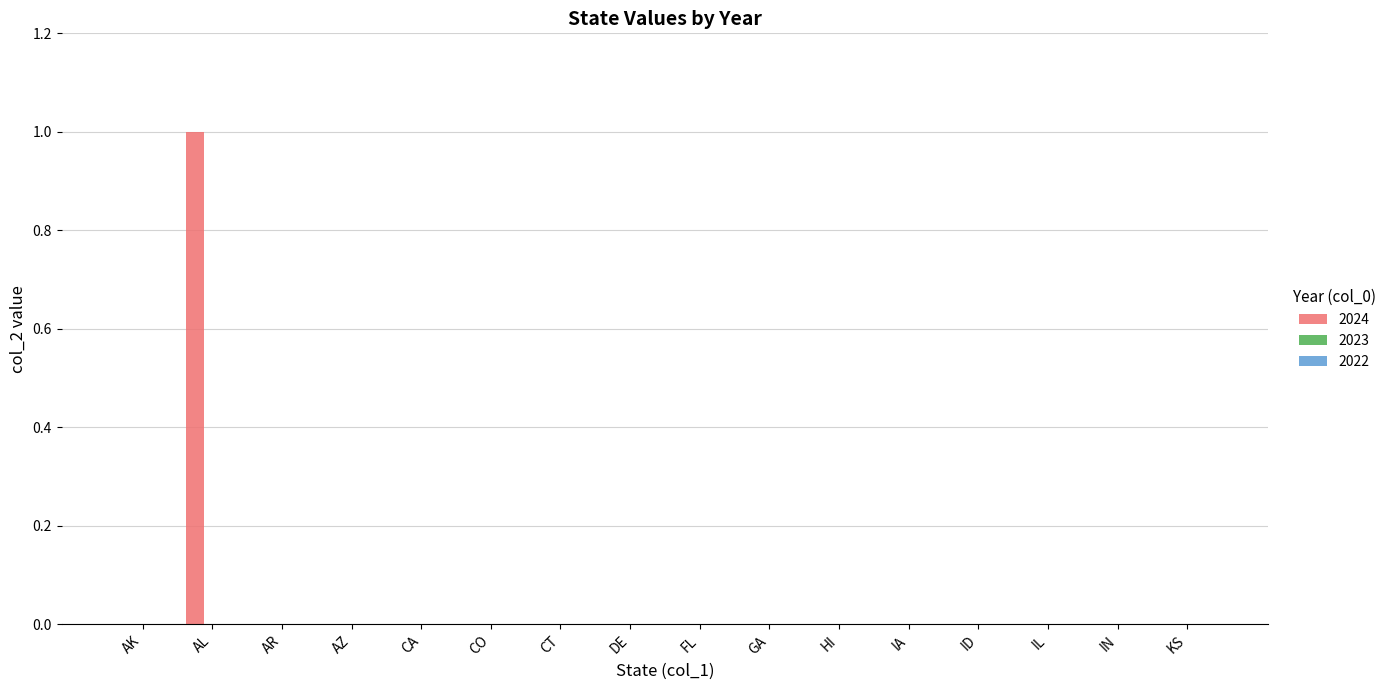

Which category has the highest value across all series?

AL